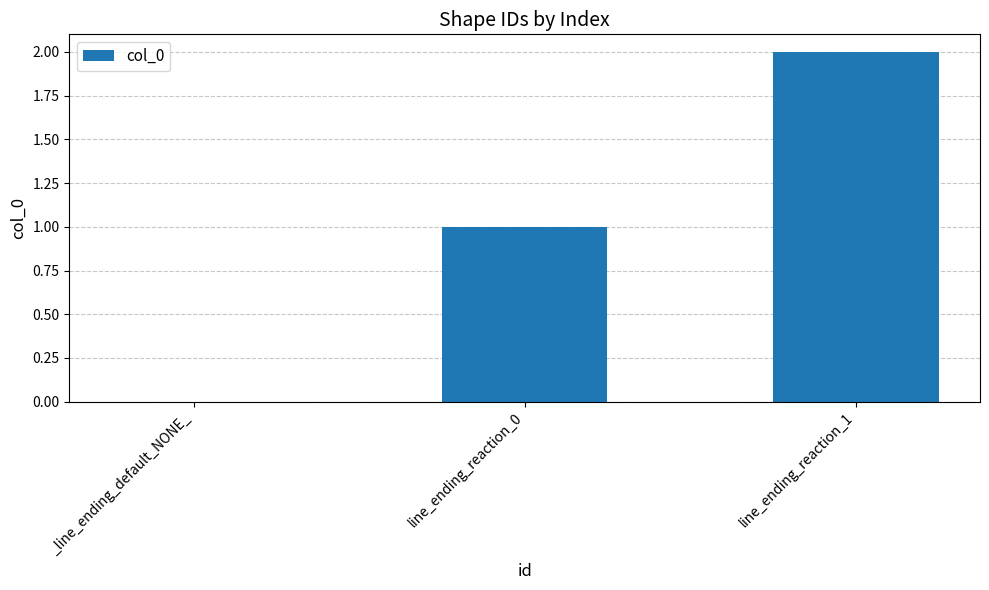

Reading left to right, extract all data points from this chart.

_line_ending_default_NONE_=0	line_ending_reaction_0=1	line_ending_reaction_1=2